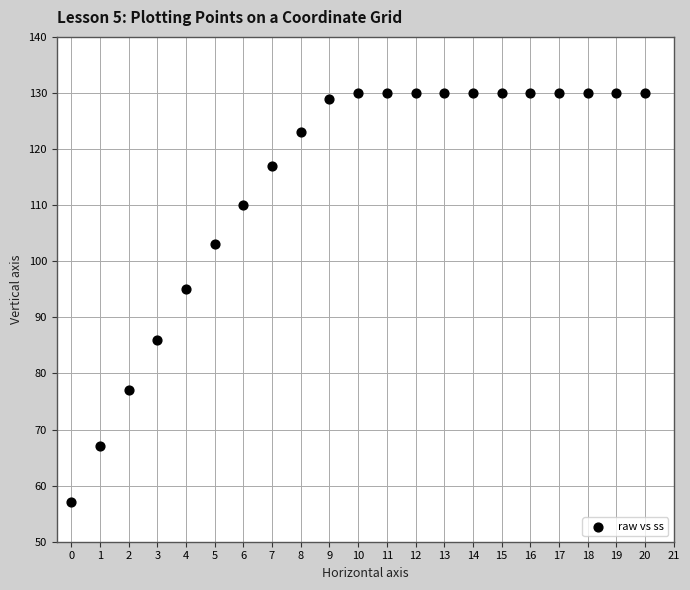

What Y value in the scatter plot is closest to 93?

95